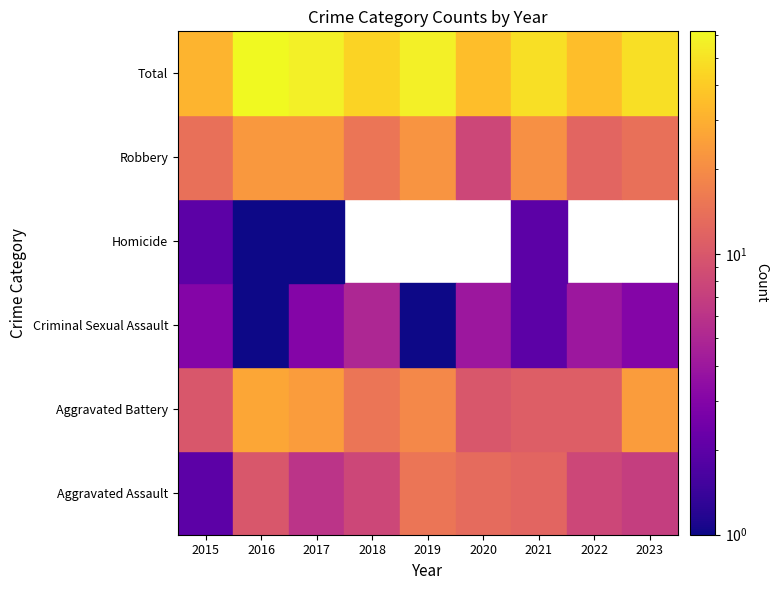

What is the total value across all series at 2015?

62